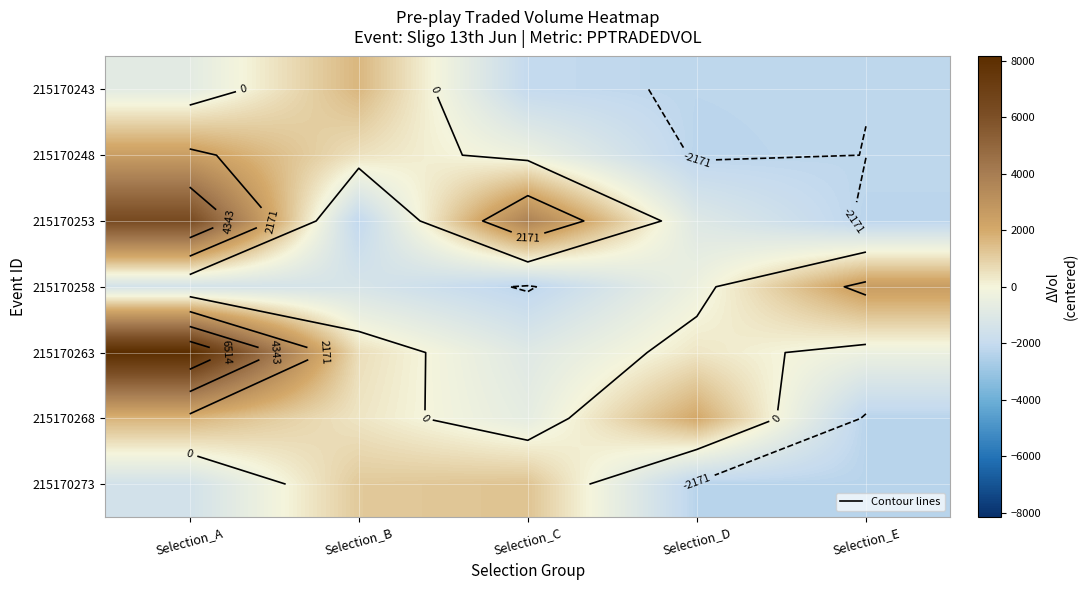

At how many categories does at least one series exceed -626?

5